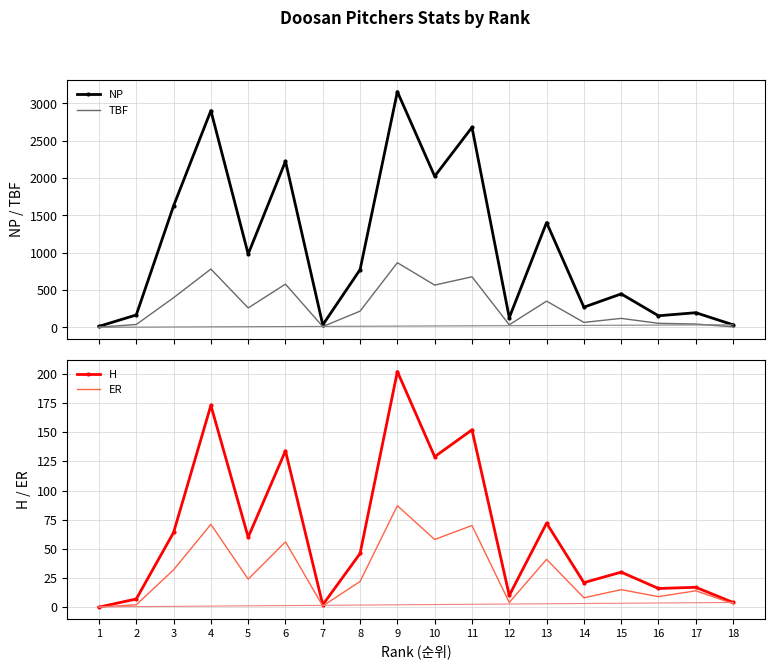

What is the difference between the second highest and minimum values in the H series?

173